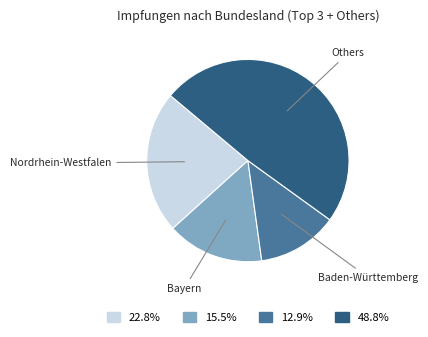

Does any single category account for the majority?

No